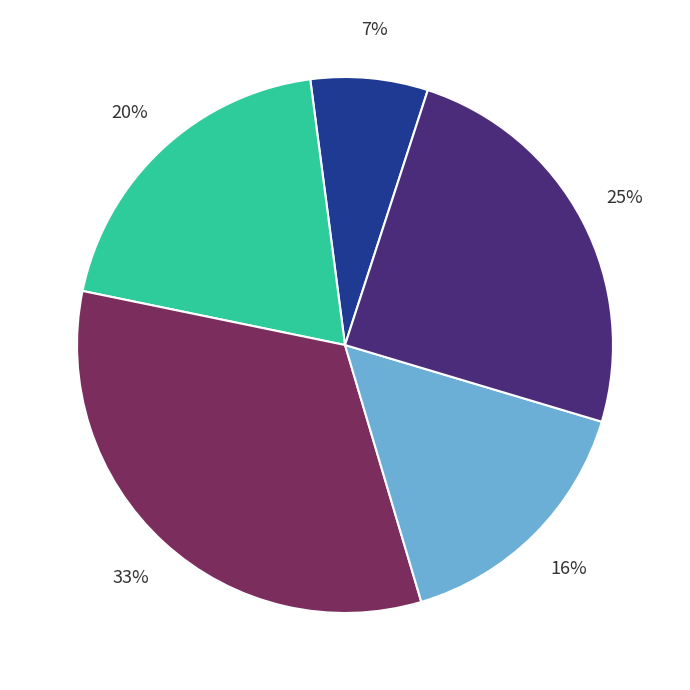

Is there any slice that represents more than half of the pie?

No